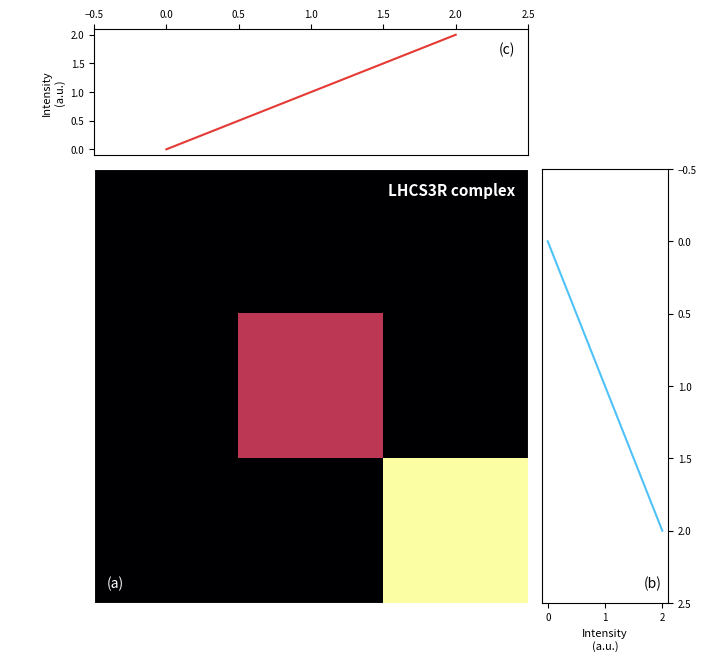

What is the maximum value for col marginal?

2